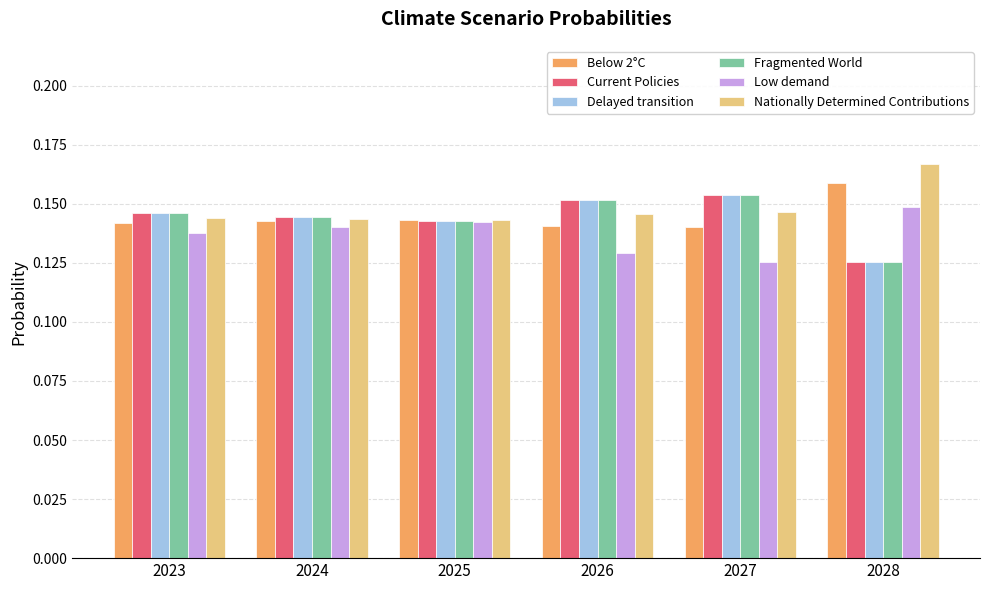

Which series has the largest range (max minus min)?

Fragmented World